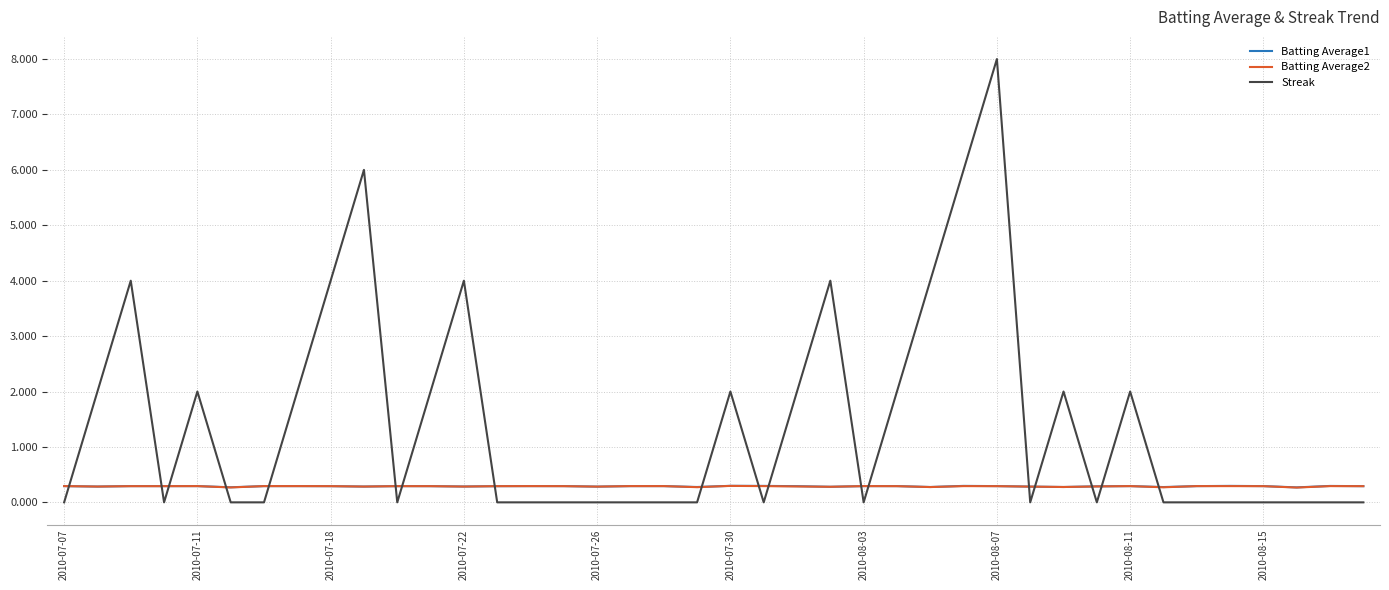

Reading left to right, transcribe all the data shown in this chart.

Batting Average1: 0.3	0.3	0.3	0.3	0.3	0.3	0.3	0.3	0.3	0.3	0.3	0.3	0.3	0.3	0.3	0.3	0.3	0.3	0.3	0.3	0.3	0.3	0.3	0.3	0.3	0.3	0.3	0.3	0.3	0.3	0.3	0.3	0.3	0.3	0.3	0.3	0.3	0.3	0.3	0.3
Batting Average2: 0.3	0.3	0.3	0.3	0.3	0.3	0.3	0.3	0.3	0.3	0.3	0.3	0.3	0.3	0.3	0.3	0.3	0.3	0.3	0.3	0.3	0.3	0.3	0.3	0.3	0.3	0.3	0.3	0.3	0.3	0.3	0.3	0.3	0.3	0.3	0.3	0.3	0.3	0.3	0.3
Streak: 0.0	2.0	4.0	0.0	2.0	0.0	0.0	2.0	4.0	6.0	0.0	2.0	4.0	0.0	0.0	0.0	0.0	0.0	0.0	0.0	2.0	0.0	2.0	4.0	0.0	2.0	4.0	6.0	8.0	0.0	2.0	0.0	2.0	0.0	0.0	0.0	0.0	0.0	0.0	0.0